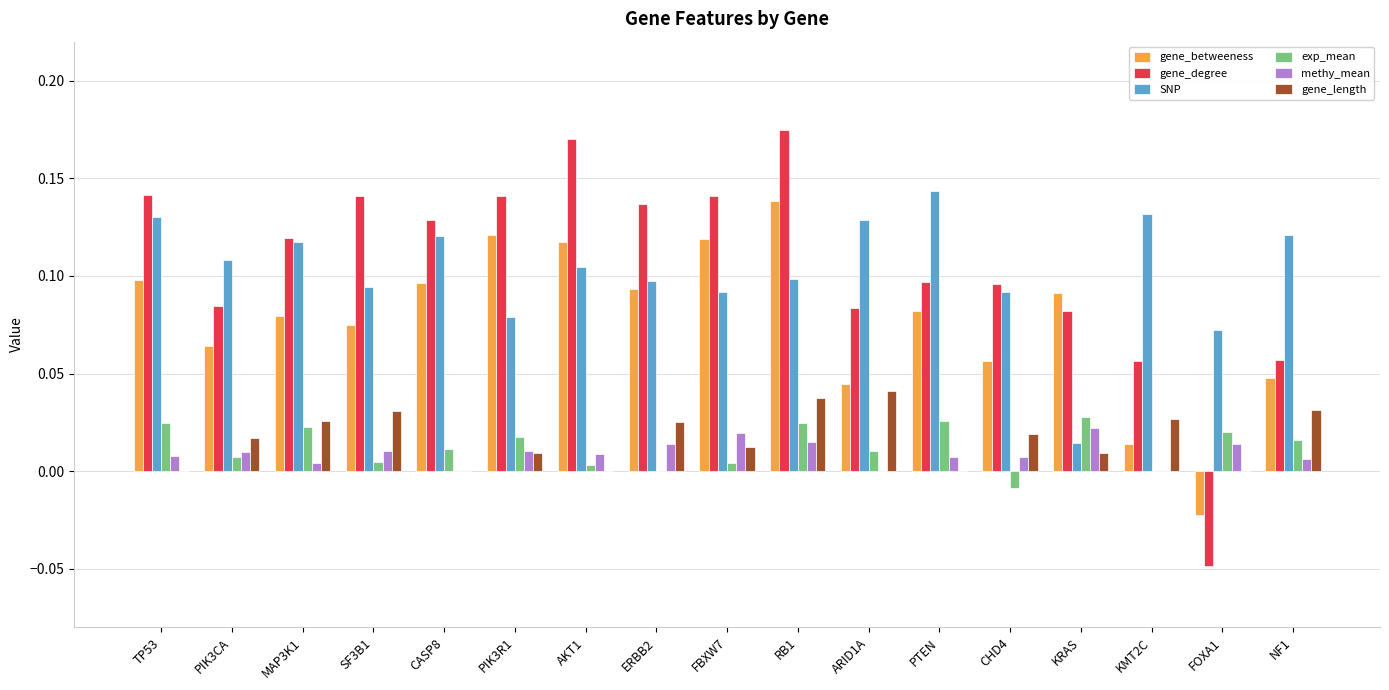

How many groups of bars are there?

17